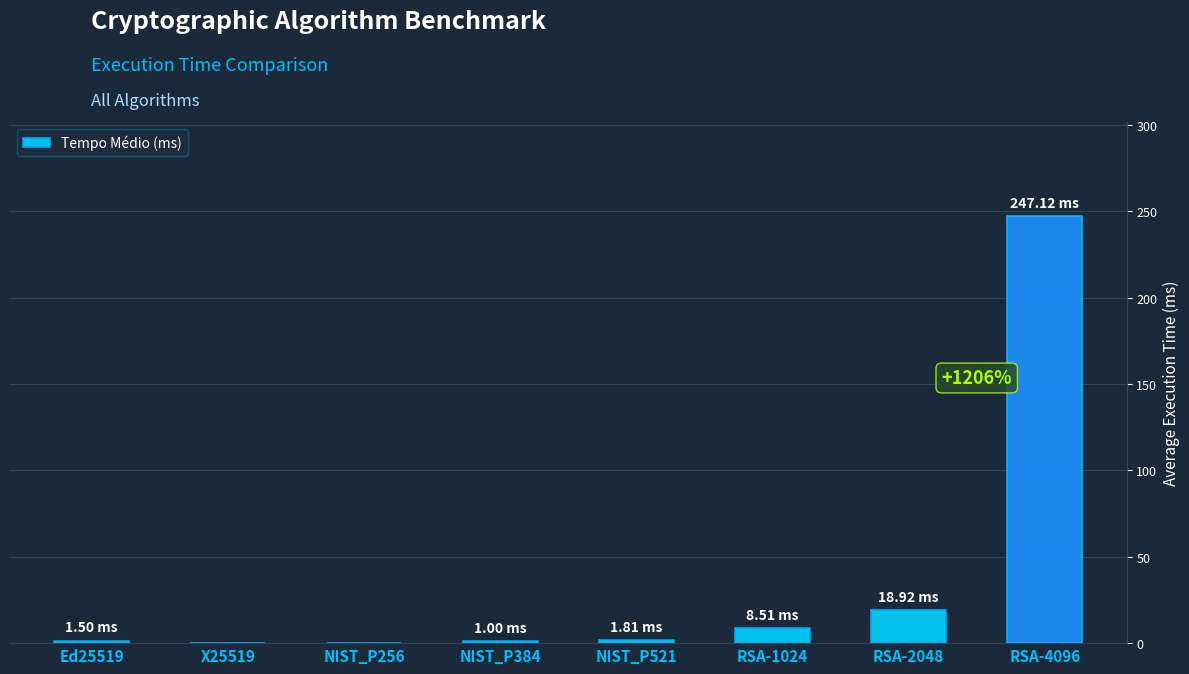

Where is the data nearest to the value 123?

RSA-2048